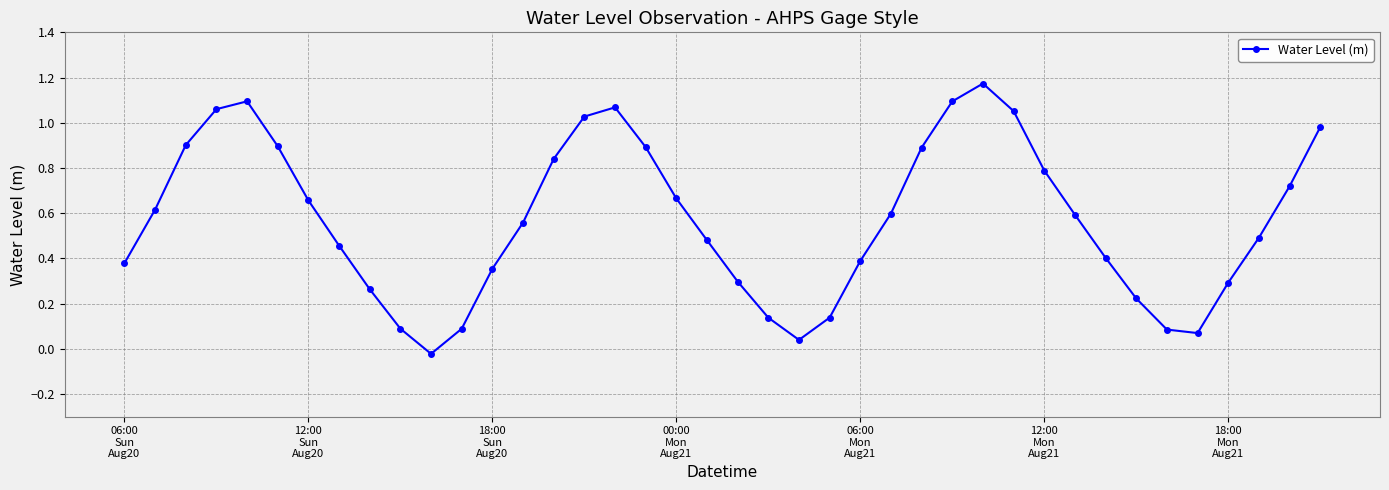

How many positive values are there?

39